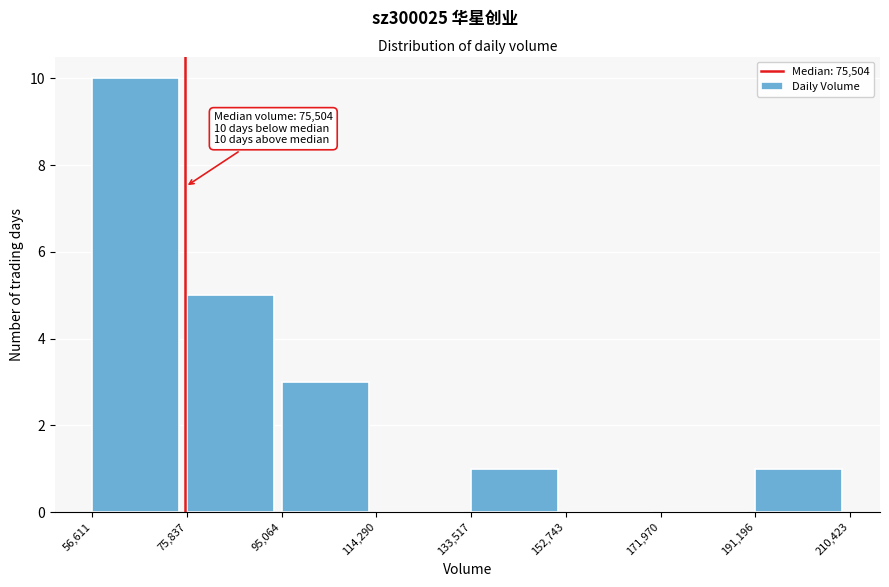

Which range on the x-axis has the tallest bar?

56,611 to 75,837